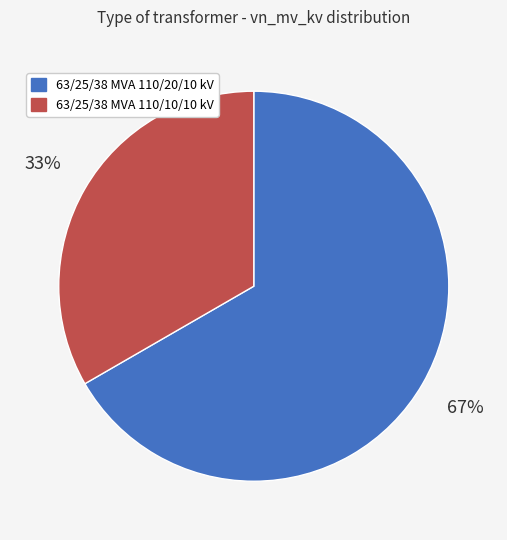

Between 63/25/38 MVA 110/10/10 kV and 63/25/38 MVA 110/20/10 kV, which is larger?

63/25/38 MVA 110/20/10 kV